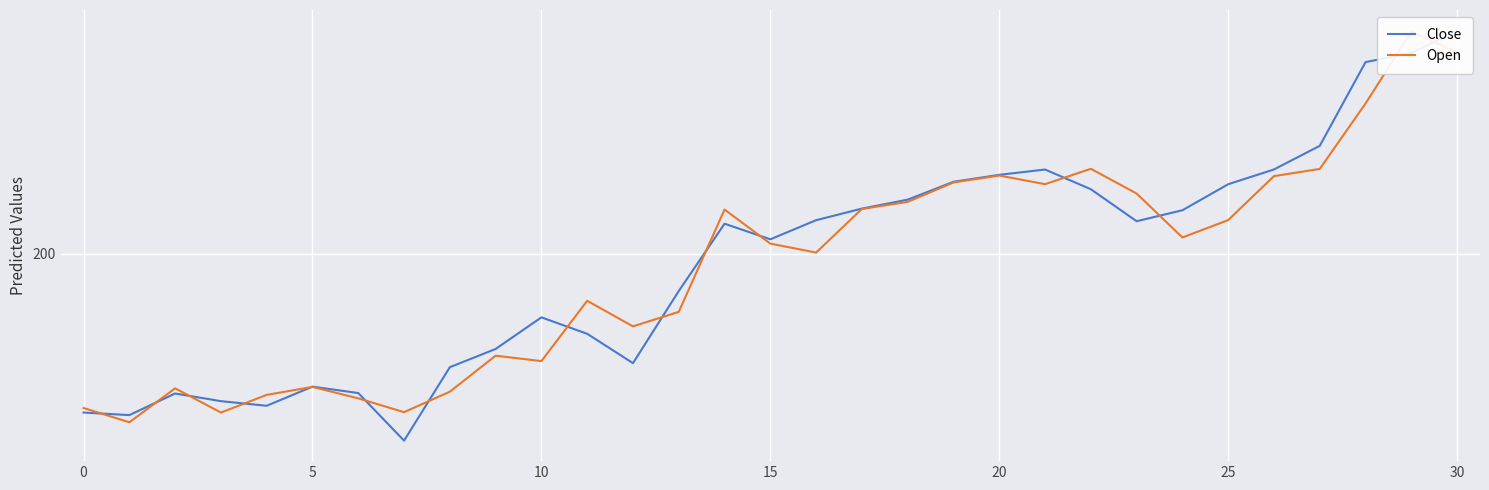

Reading left to right, list all the values displayed in this chart.

Close: 175.2	174.8	178.2	177.0	176.2	179.2	178.2	170.8	182.3	185.1	190.1	187.5	182.9	194.2	204.7	202.3	205.3	207.1	208.5	211.3	212.4	213.2	210.1	205.1	206.8	210.9	213.2	216.9	230.0	231.4	234.9
Open: 175.9	173.7	179.0	175.2	177.9	179.2	177.4	175.2	178.4	184.1	183.2	192.7	188.7	190.9	206.9	201.6	200.2	207.0	208.1	211.2	212.2	210.9	213.3	209.4	202.6	205.3	212.1	213.3	223.5	234.7	231.5